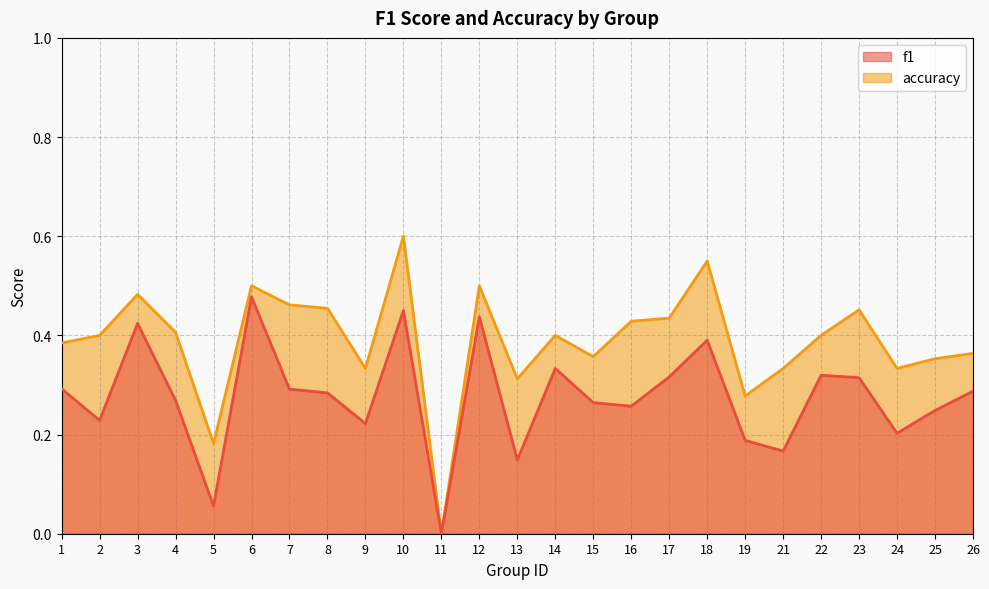

Where is the first local maximum for accuracy?

3